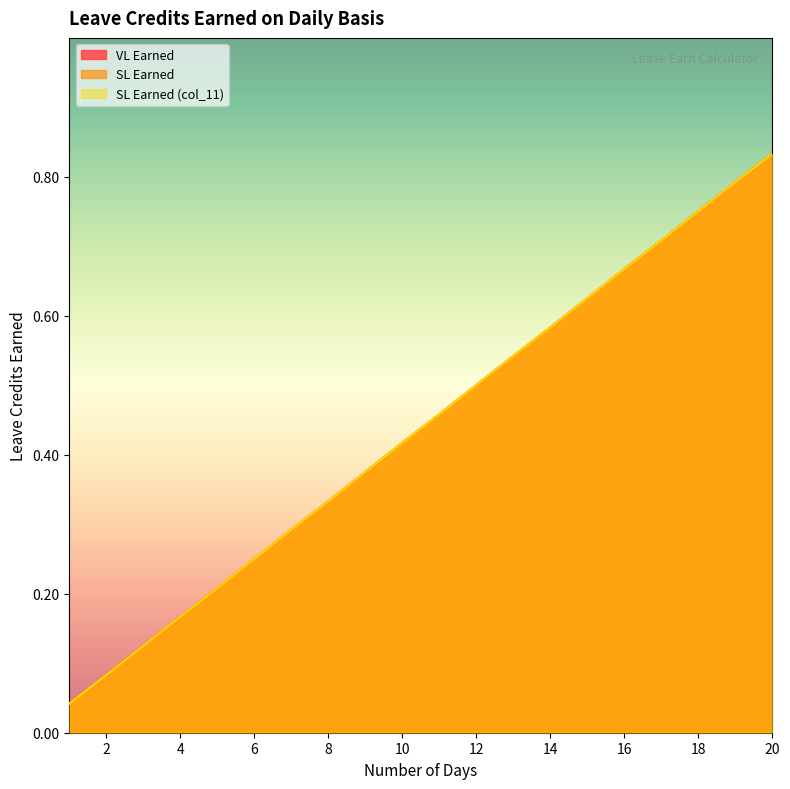

True or false: SL Earned has more than 2 interior local peaks.

False